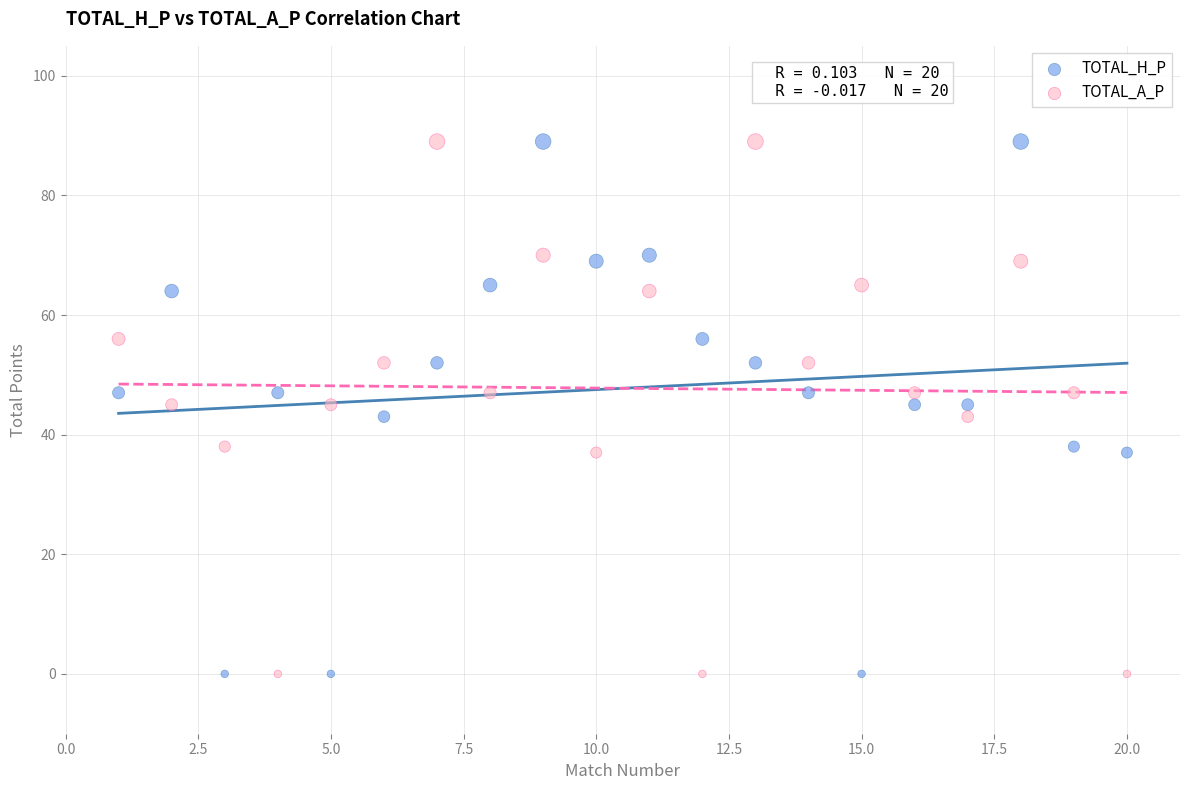

Across all data points, what is the range of Y values (max minus min)?

89